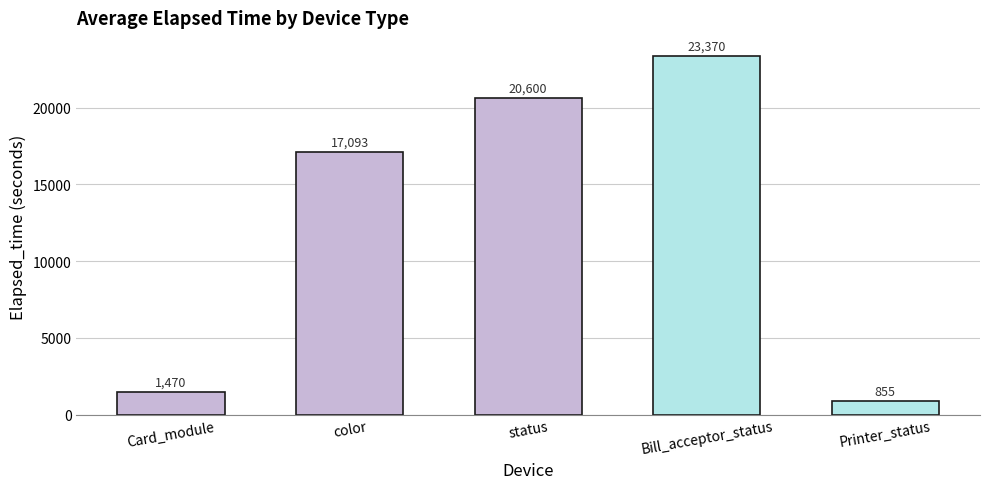

What is the difference between the second highest and second lowest values?

19129.8